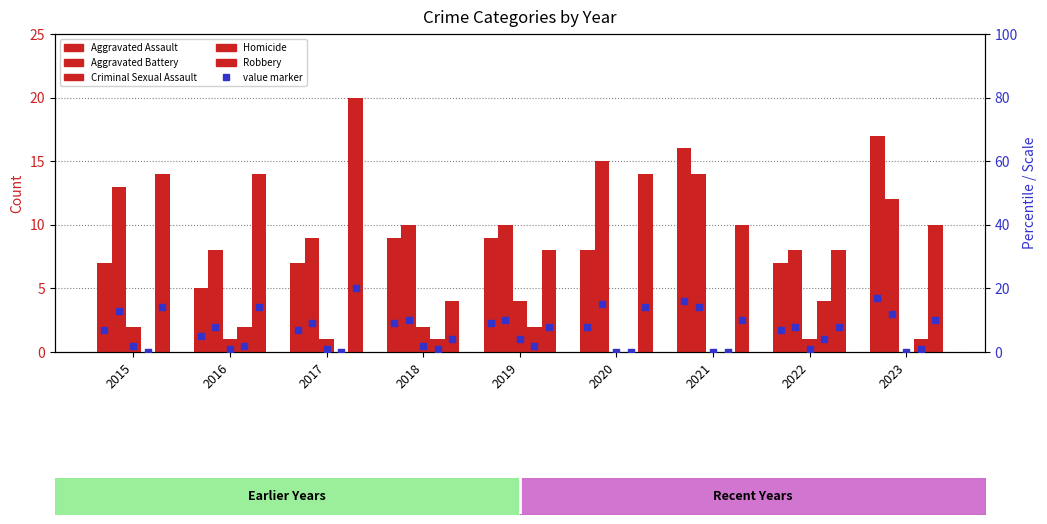

Which series reaches the maximum Y coordinate?

Robbery